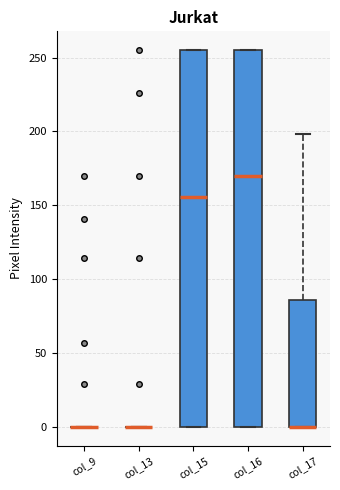

Where is the lower edge of the box for col_16 on the y-axis? The values are not printed on the chart, so give them approximately, as read against the axis.

0